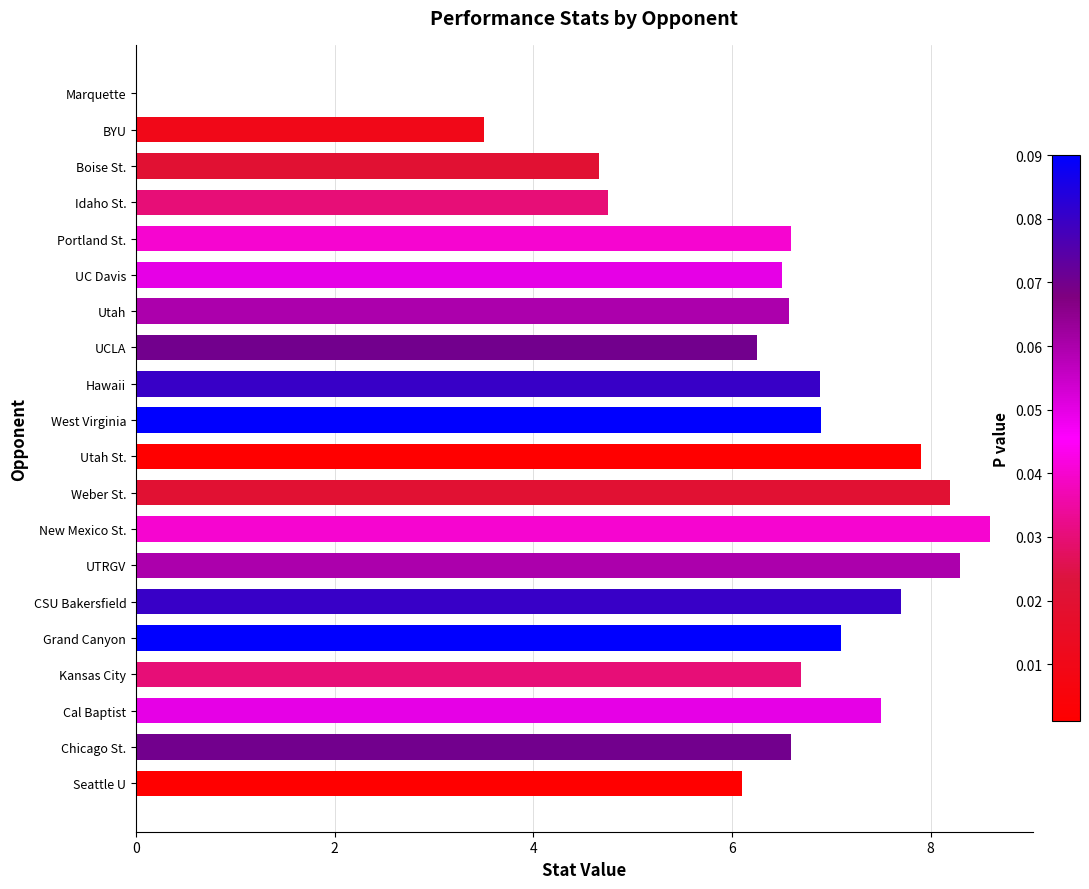

Approximately how many times larger is the value at Utah compared to Weber St.?

0.8